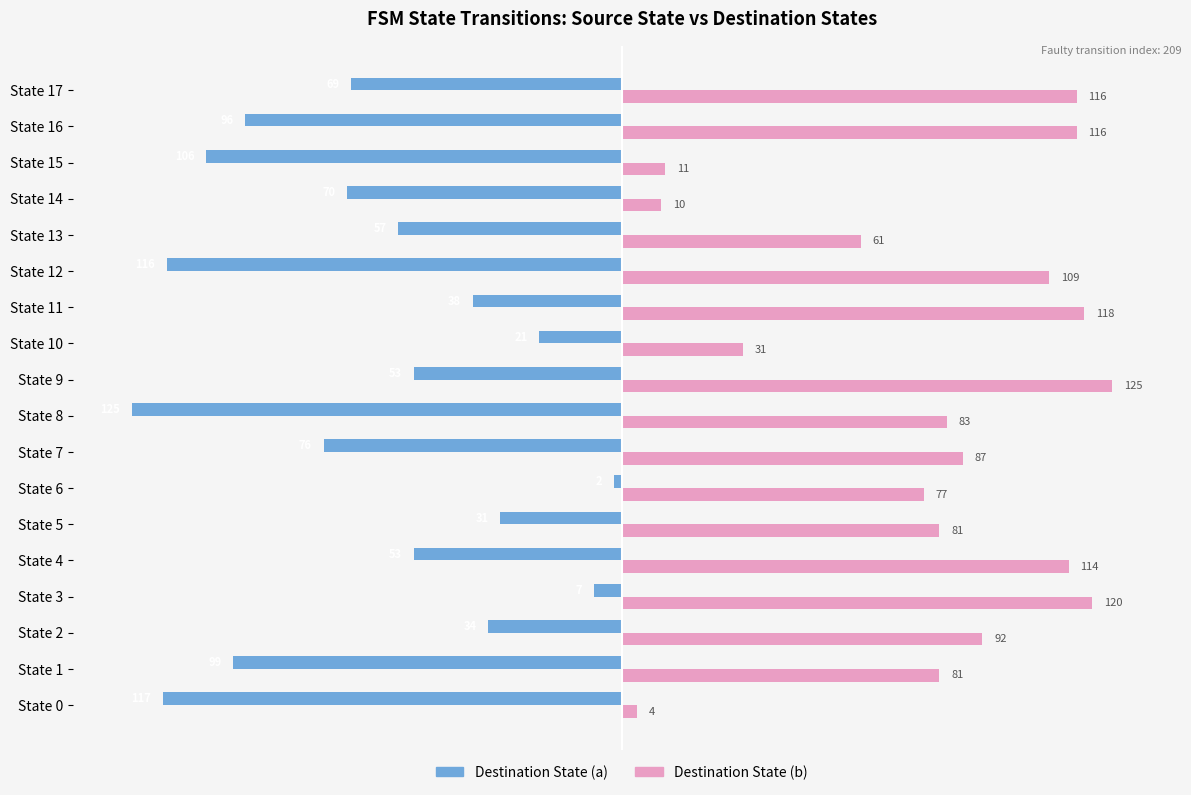

What is the difference between the highest and lowest values at State 0?

121